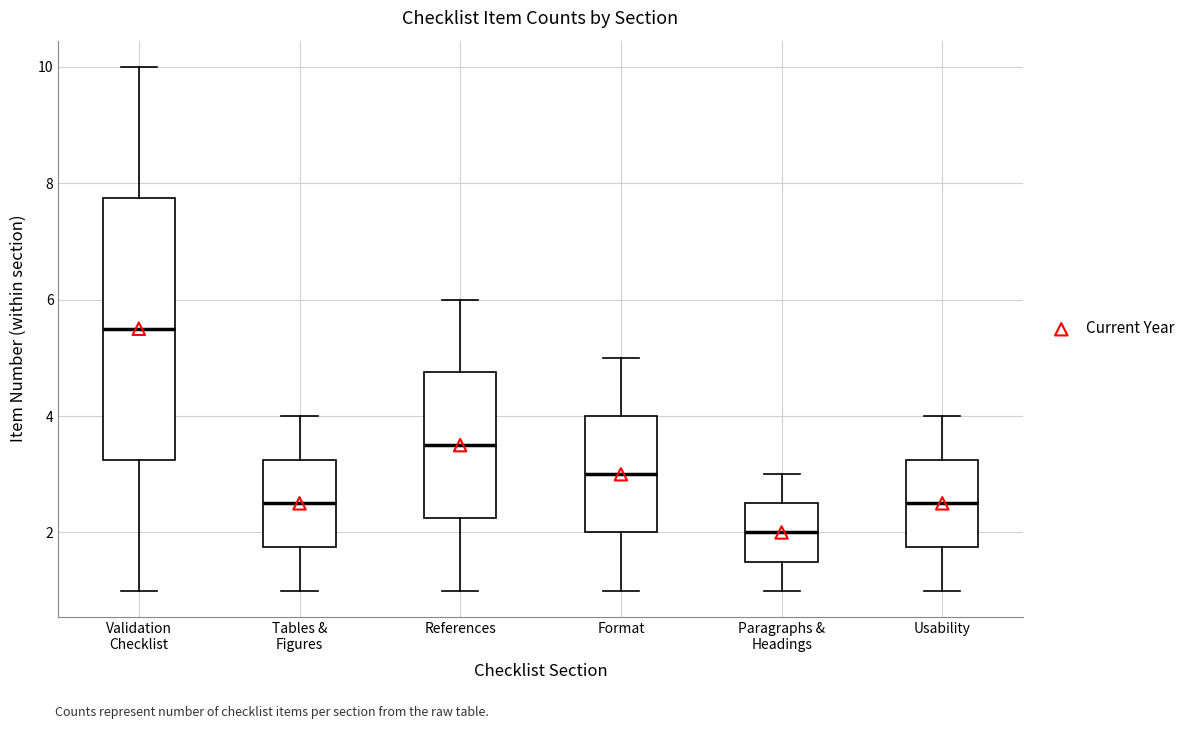

Which box's median line is the highest?

Validation Checklist